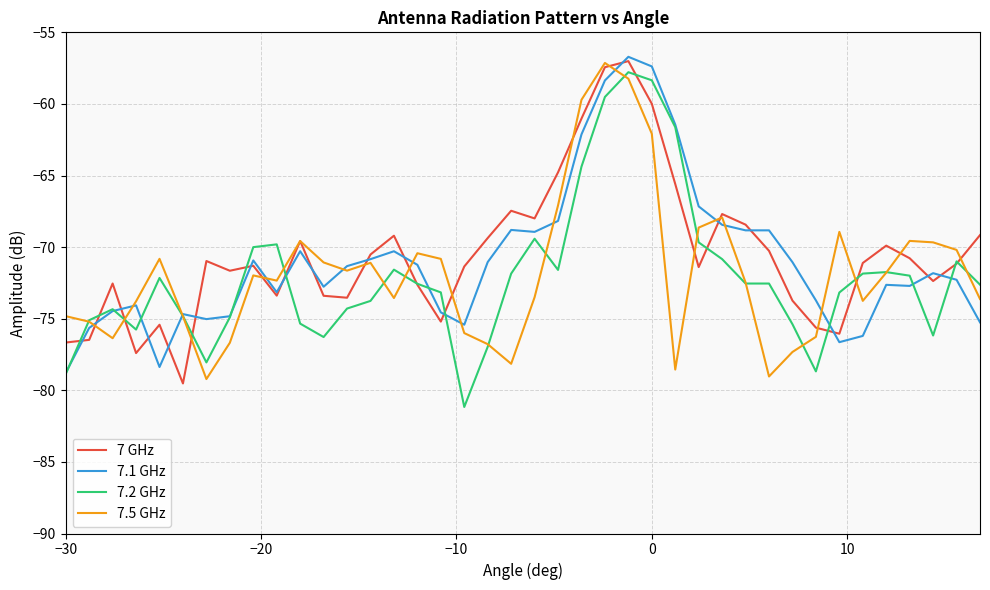

What is the maximum value for 7.1 GHz?

-56.7